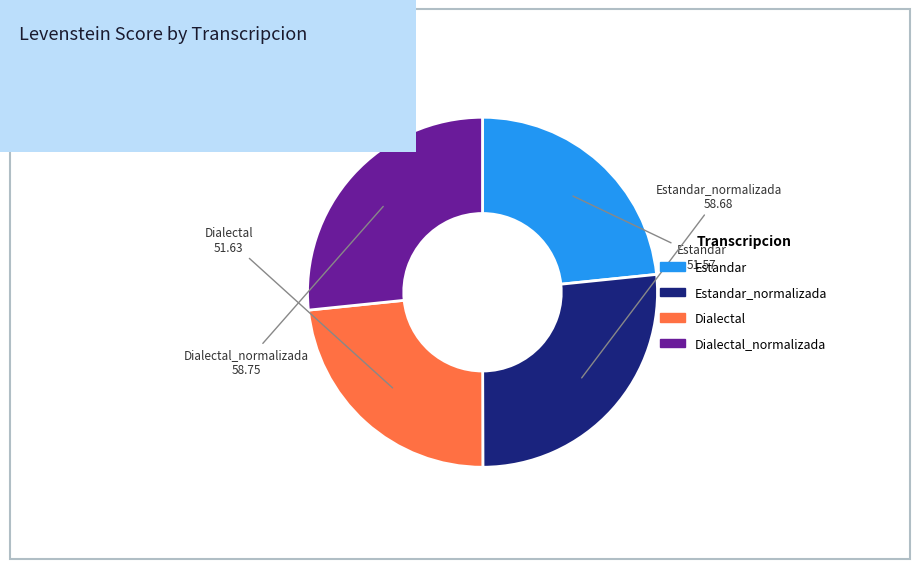

Is there a majority slice in this chart?

No